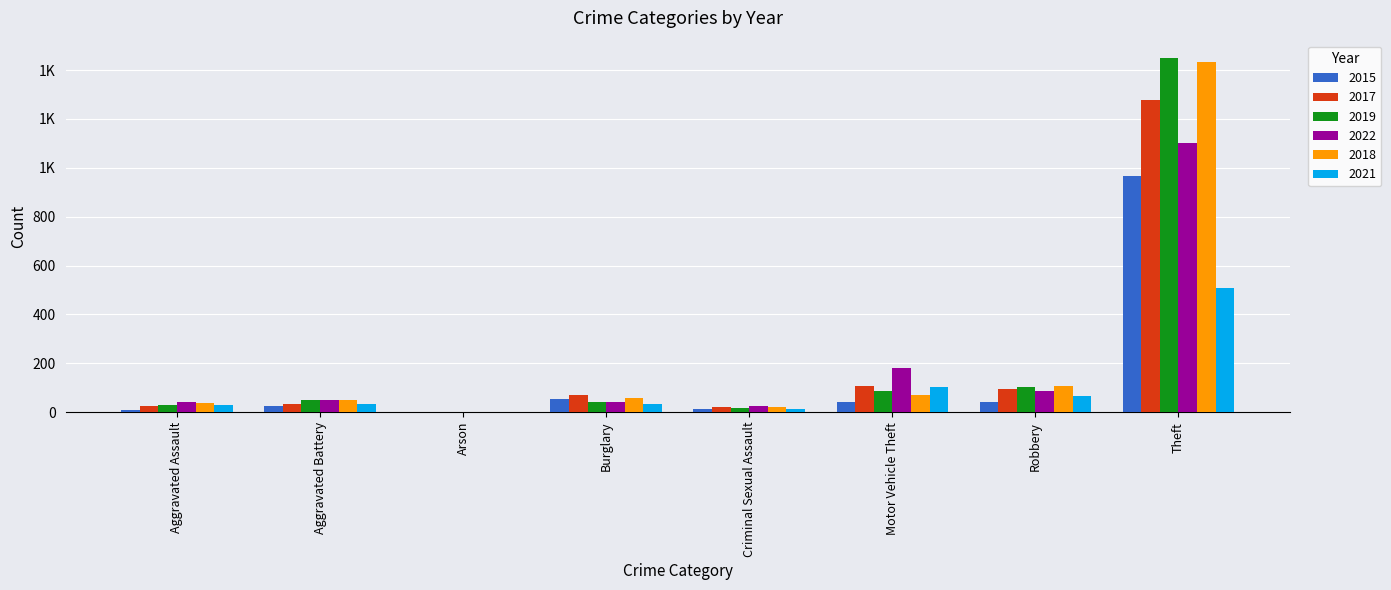

Is it true that 2019 equals 10 at Criminal Sexual Assault?

False